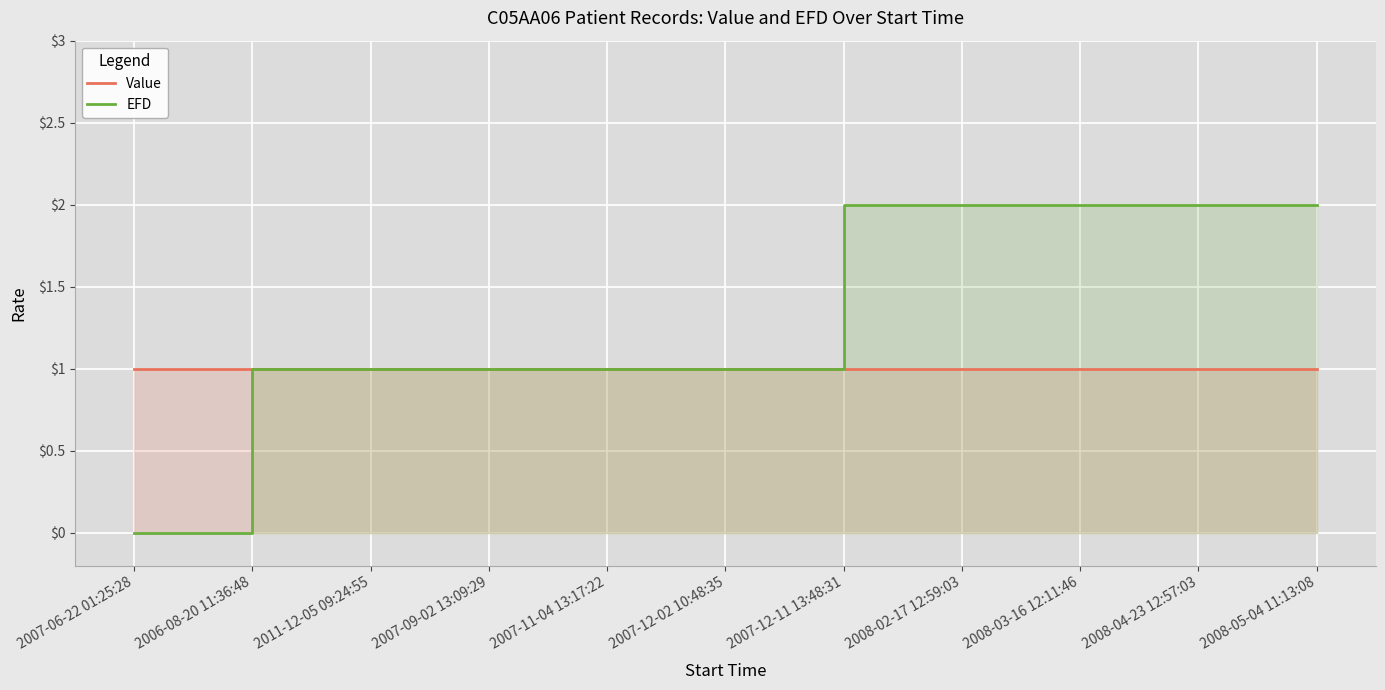

True or false: Value has a value of 1.6 at 2011-12-05 09:24:55.

False